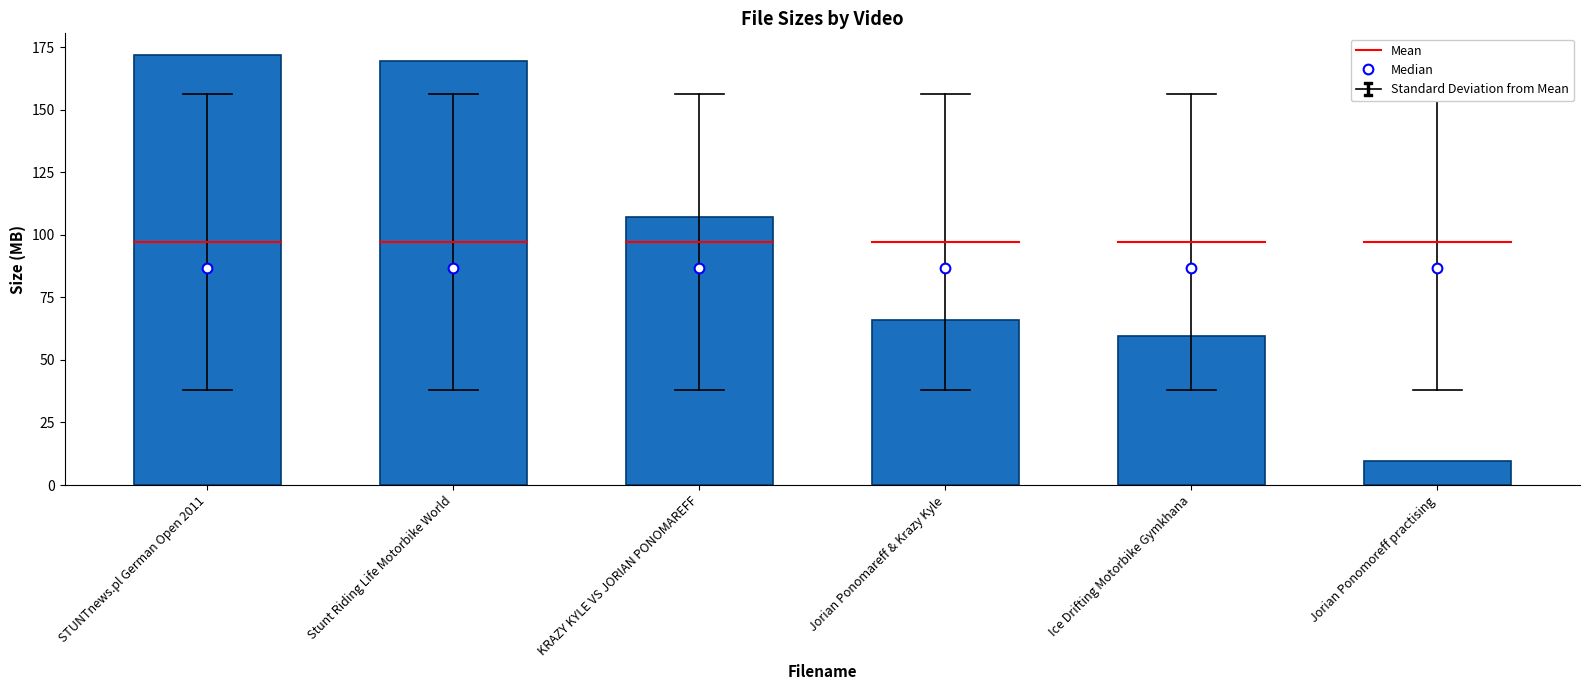

The value at Ice Drifting Motorbike Gymkhana is 32.8. True or false?

False